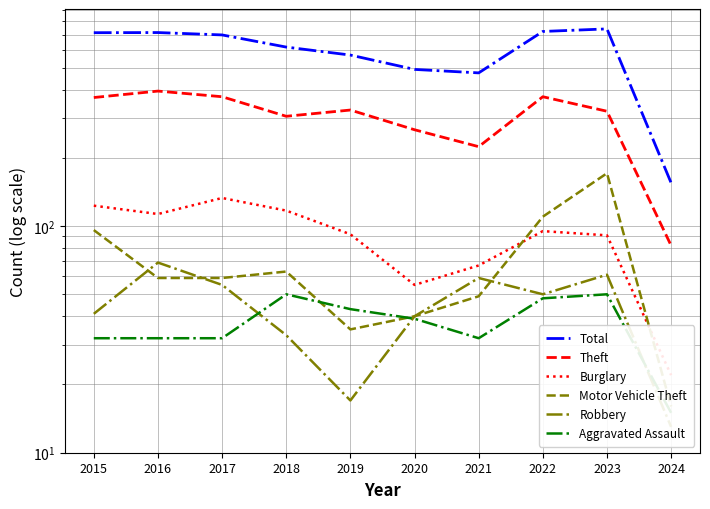

What is the smallest value displayed?

13